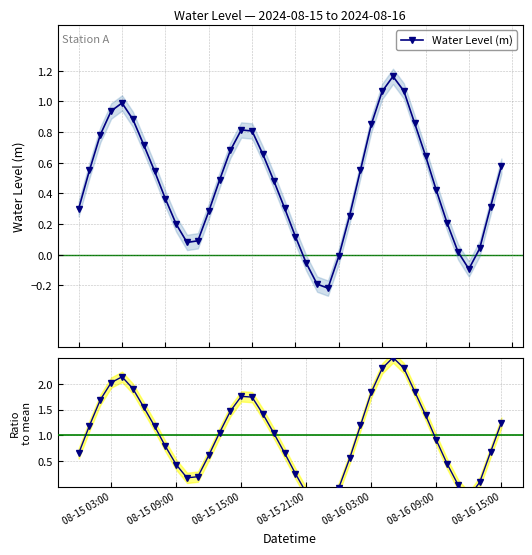

What is the difference between the maximum and second lowest values in the Ratio to mean series?

2.9